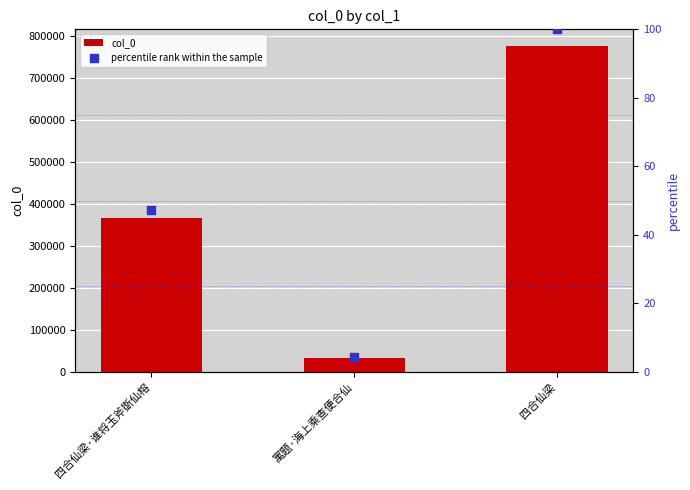

Which series contains the lowest Y value?

percentile rank within the sample